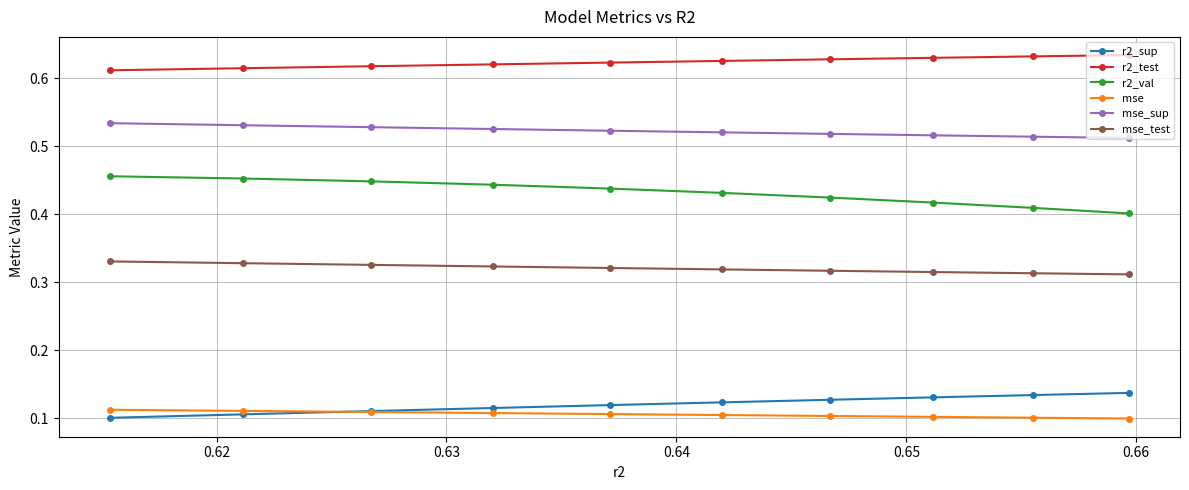

What is the value of the r2_sup point at the 6th from the left?

0.1